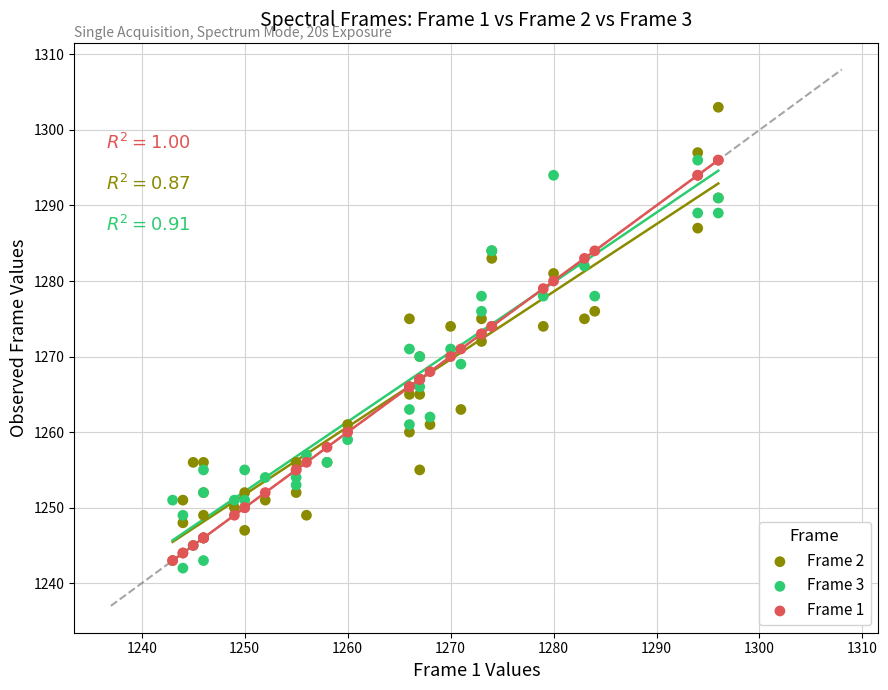

What are all the series names shown in the legend?

Frame 2, Frame 3, Frame 1